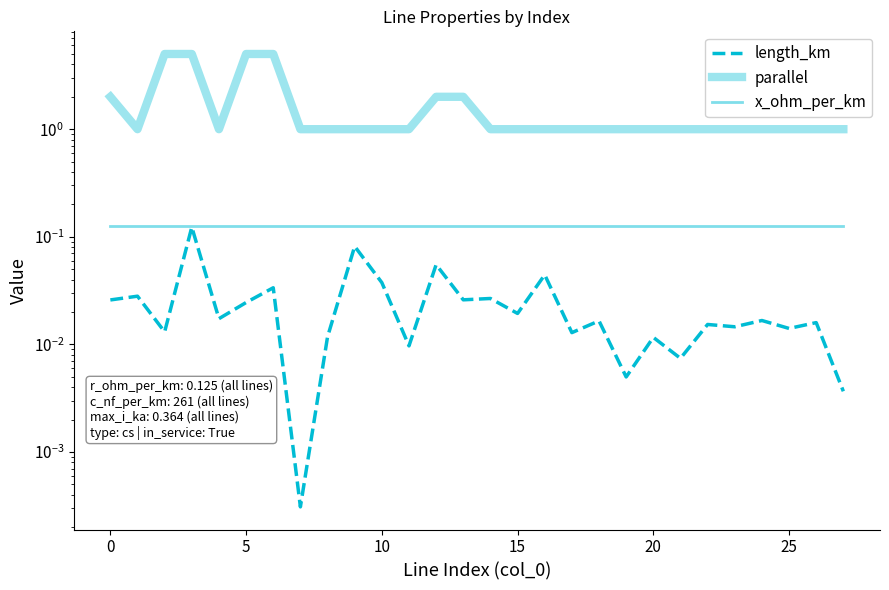

What is the sum of all length_km values?

0.7